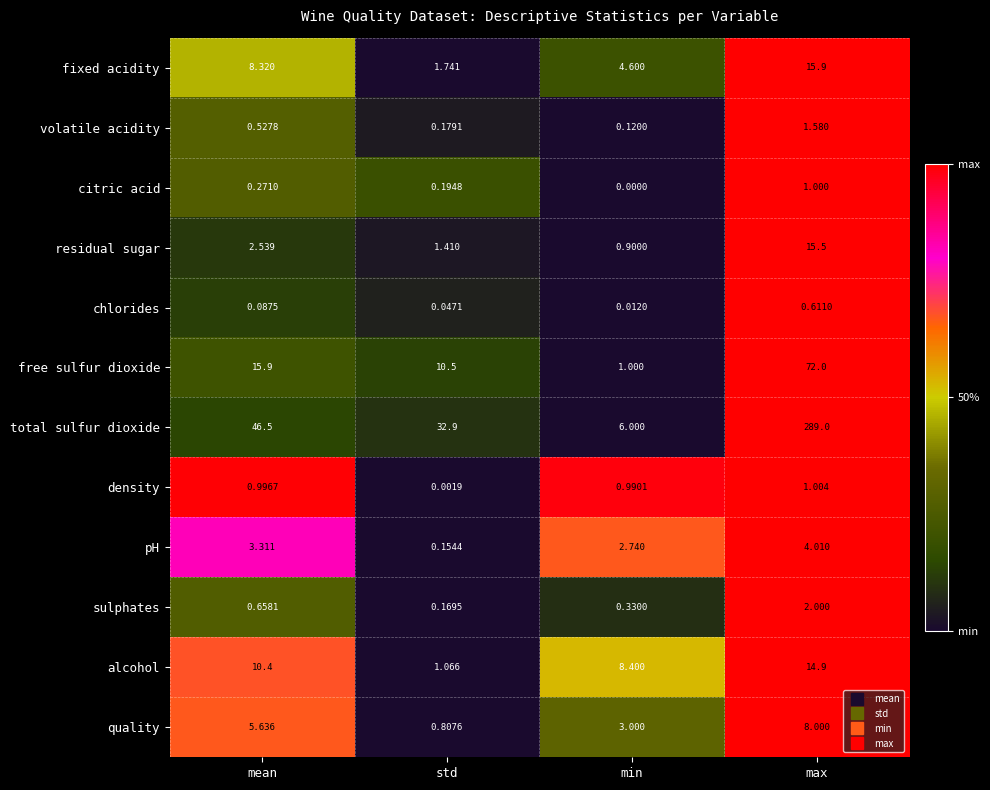

Between std and max, which series saw the biggest shift?

total sulfur dioxide